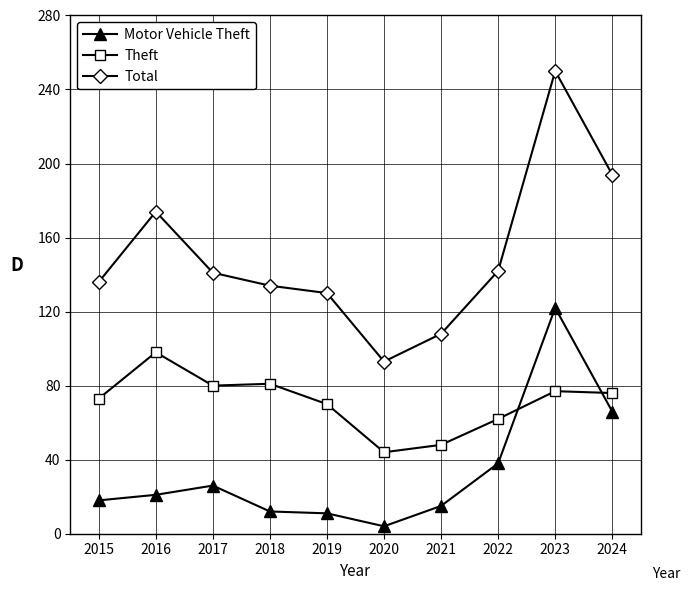

In Theft, how many points are higher than both neighbors (excluding endpoints)?

3